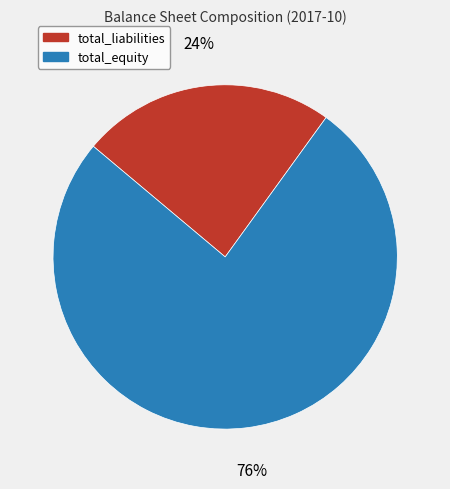

Do total_liabilities and total_equity together represent more than half of the pie?

Yes